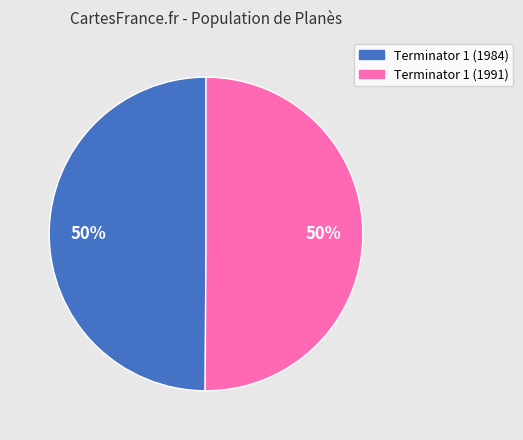

To the nearest percent, what is the average slice percentage?

50%